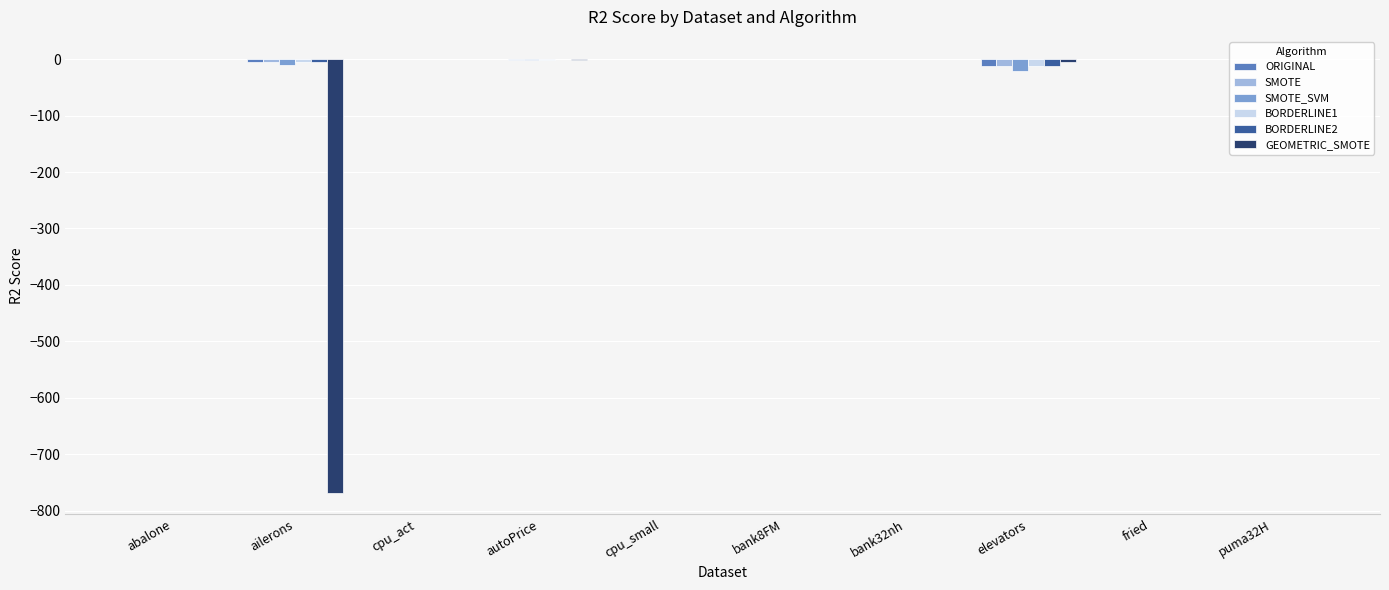

Is it true that SMOTE_SVM equals 0.5 at bank32nh?

True